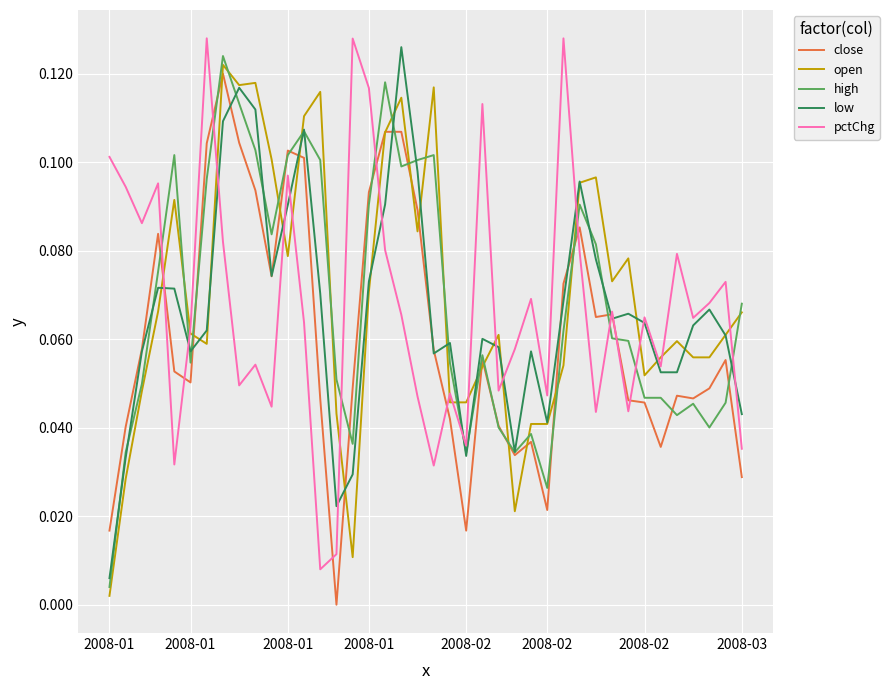

How many series are shown in this chart?

5